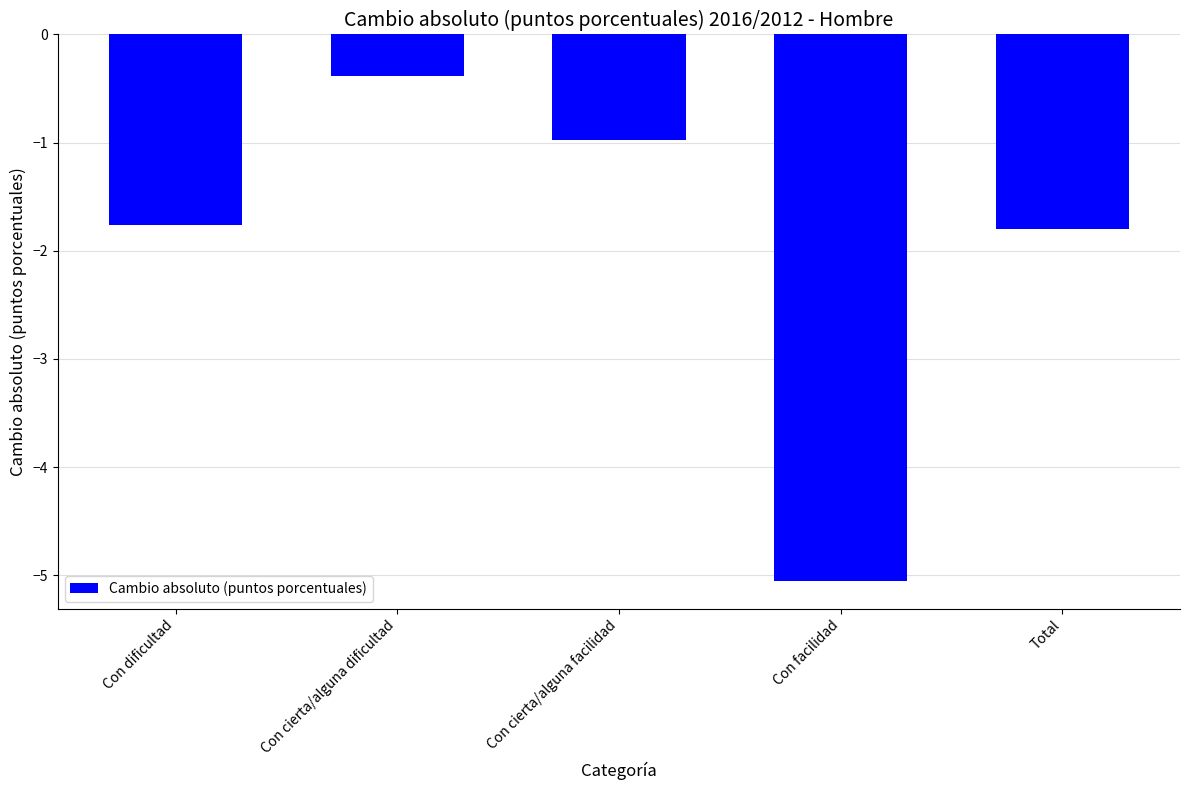

What is the difference between the maximum and minimum values?

4.7